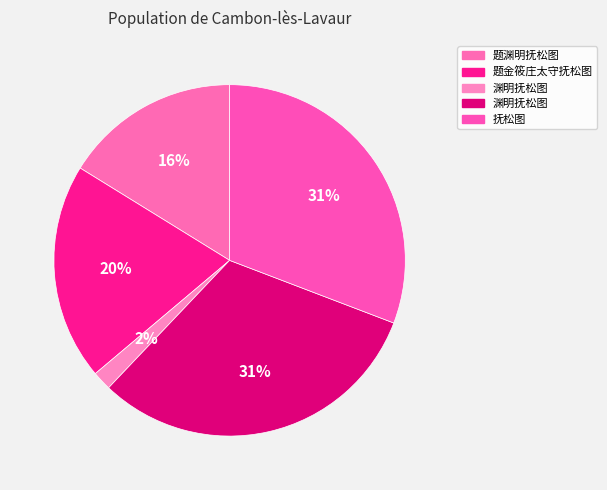

Count the number of slices in the pie.

5